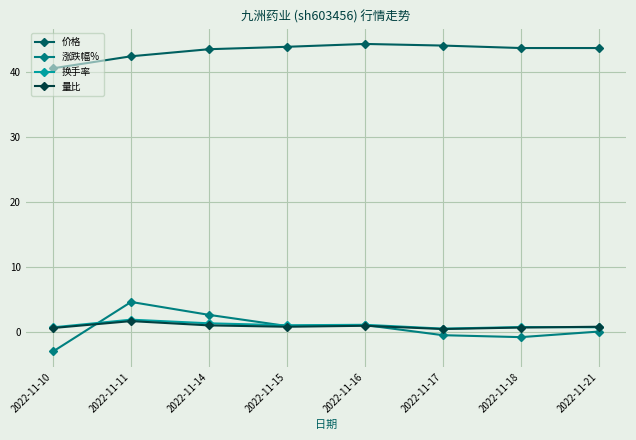

What are all the series names shown in the legend?

价格, 涨跌幅%, 换手率, 量比